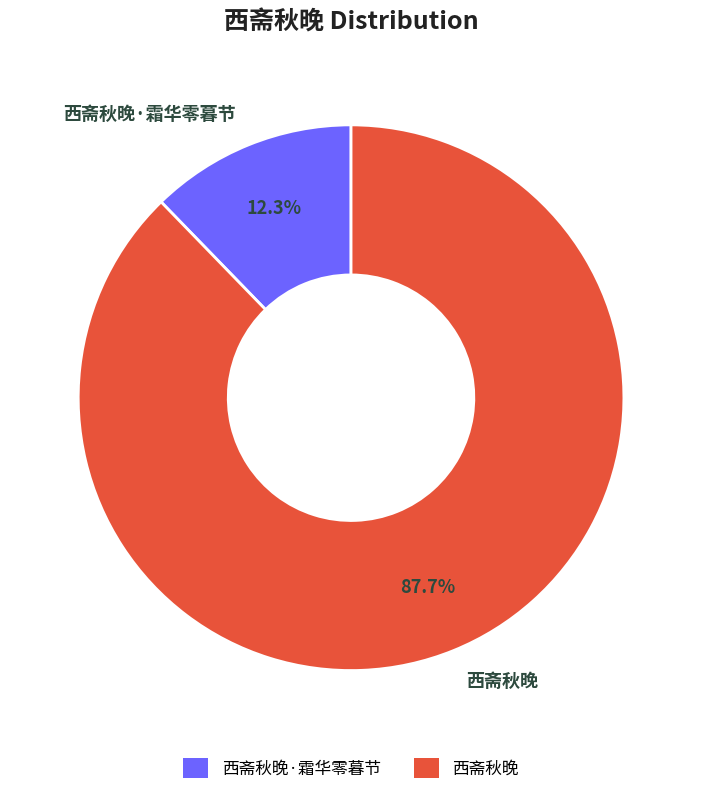

To the nearest percent, what is the difference between the 西斋秋晚·霜华零暮节 and 西斋秋晚 slice percentages?

75%